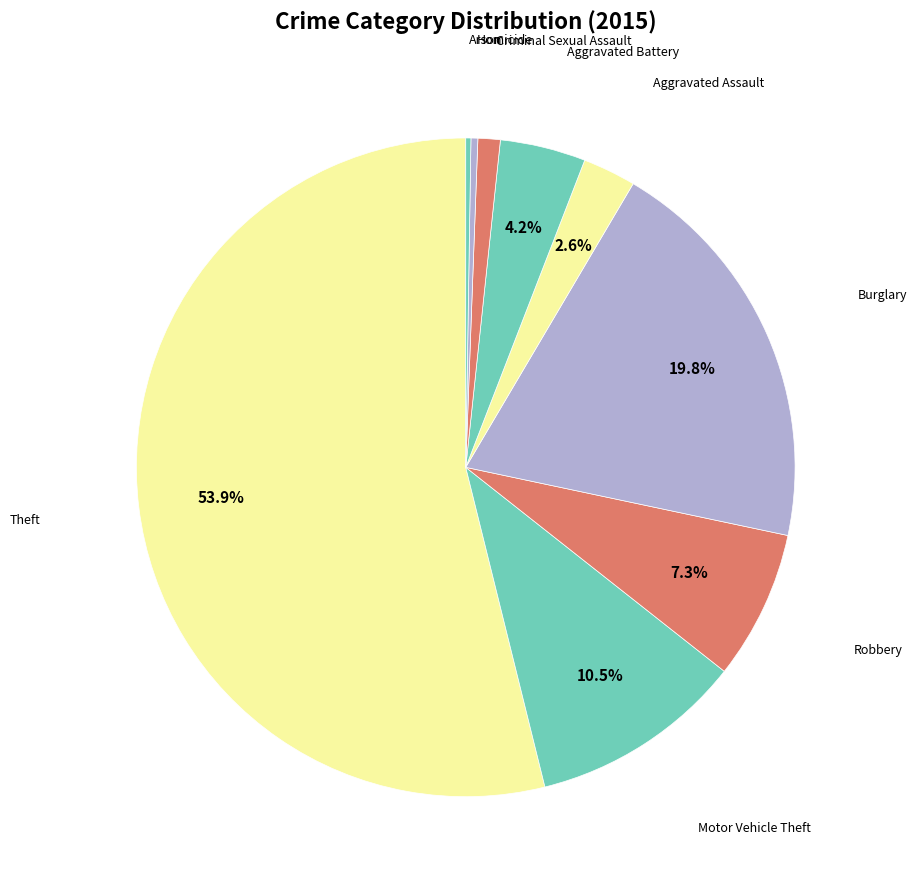

Which slice is the smallest?

Arson